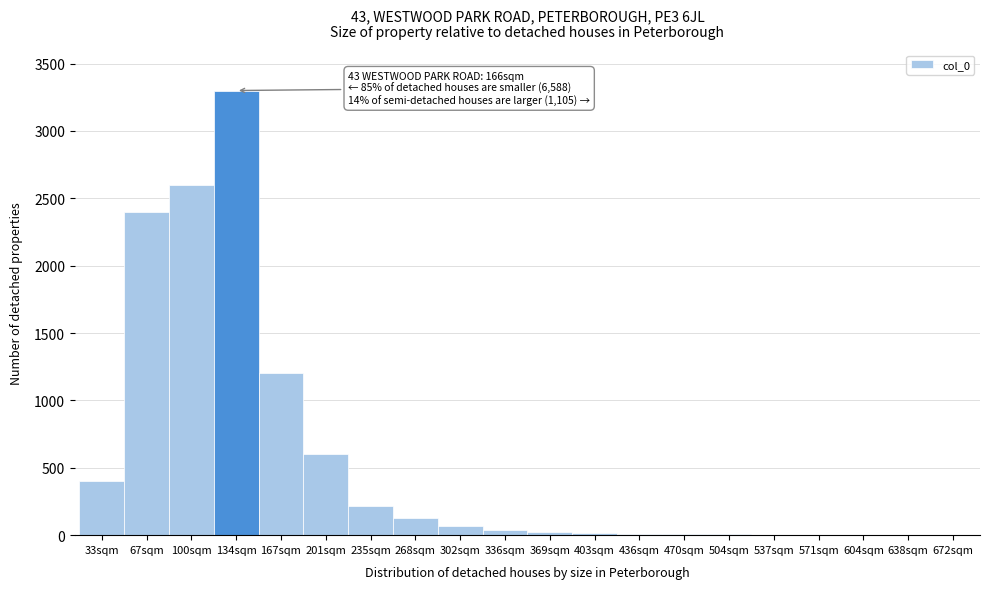

What is the greatest value displayed?

3300